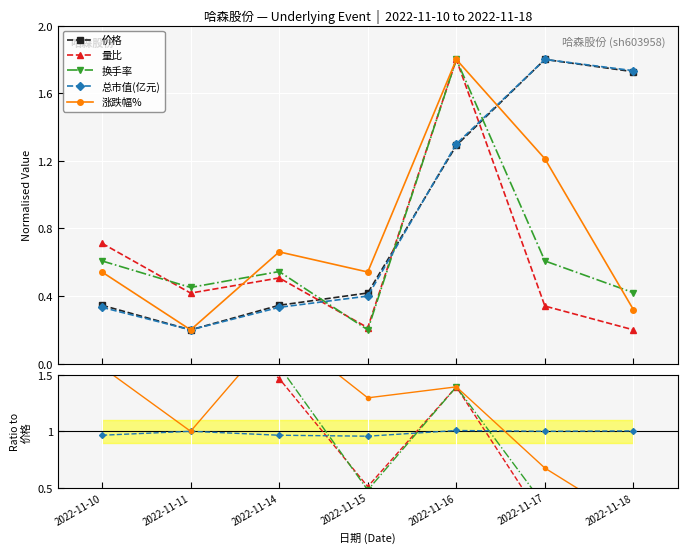

What are all the series names shown in the legend?

价格, 量比, 换手率, 总市值(亿元), 涨跌幅%